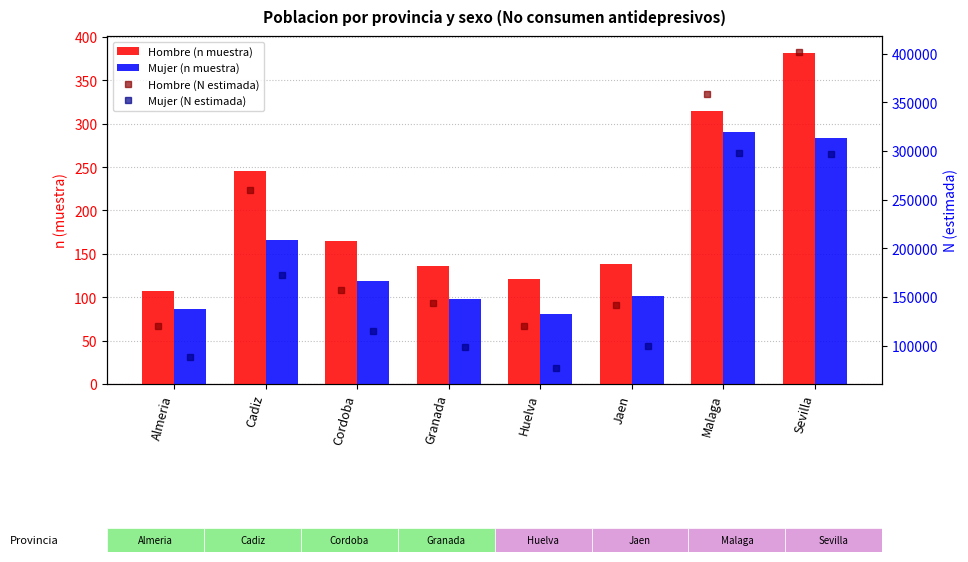

Reading right to left, list all the values displayed in this chart.

Hombre (n muestra): 382	315	138	121	136	165	246	107
Mujer (n muestra): 284	291	102	81	98	119	166	86
Hombre (N estimada): 401963	358206	141729	119944	144181	157590	260081	120666
Mujer (N estimada): 297268	297917	99806	76863	98610	114927	172479	88055